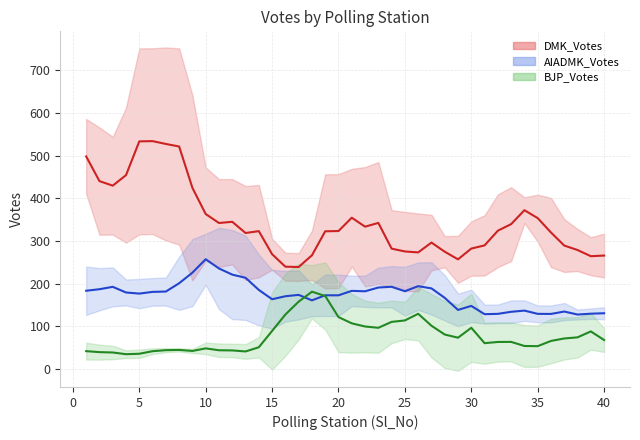

What is the value of the DMK_Votes point at the 2nd from the left?

438